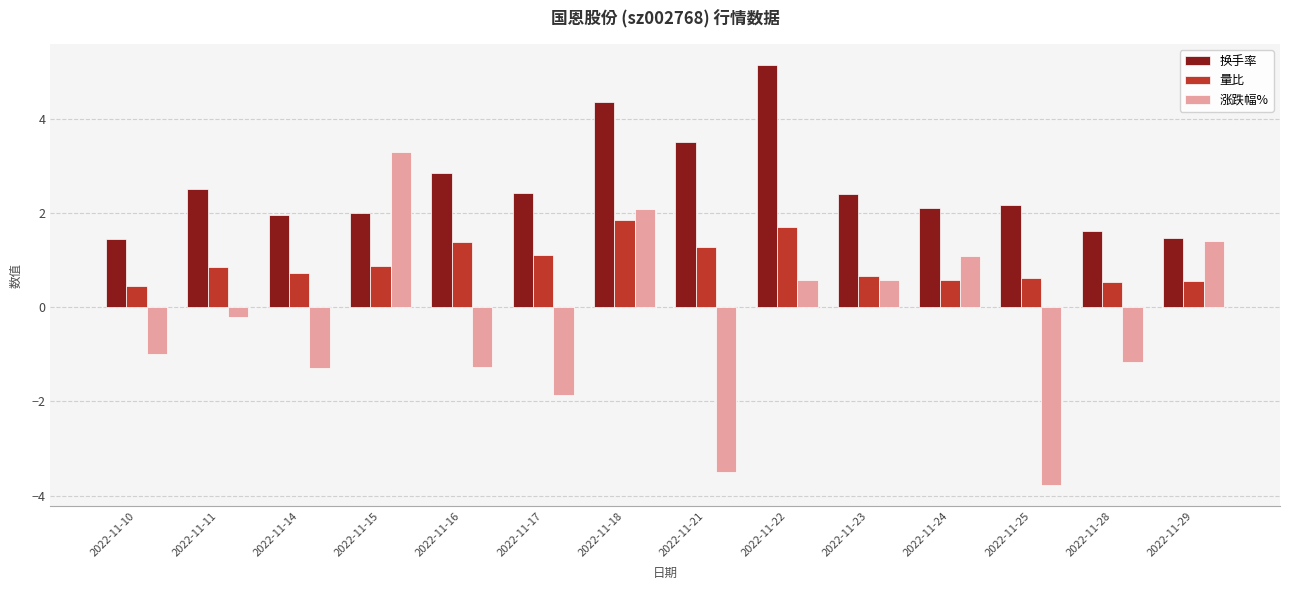

Rank the series by their average value, from lowest to highest.

涨跌幅%, 量比, 换手率